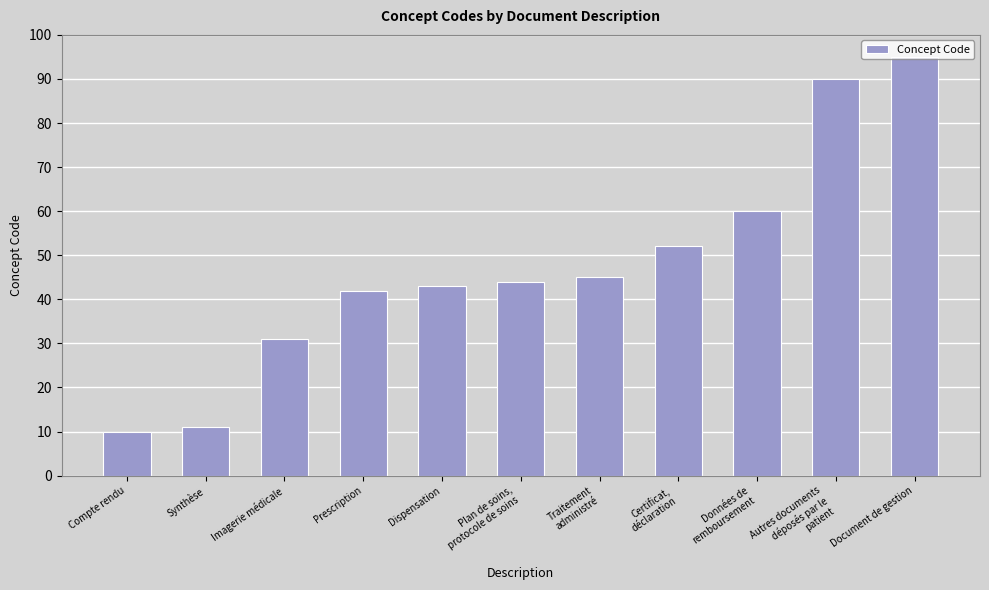

What value does the data have at Dispensation, to the nearest 5?

45